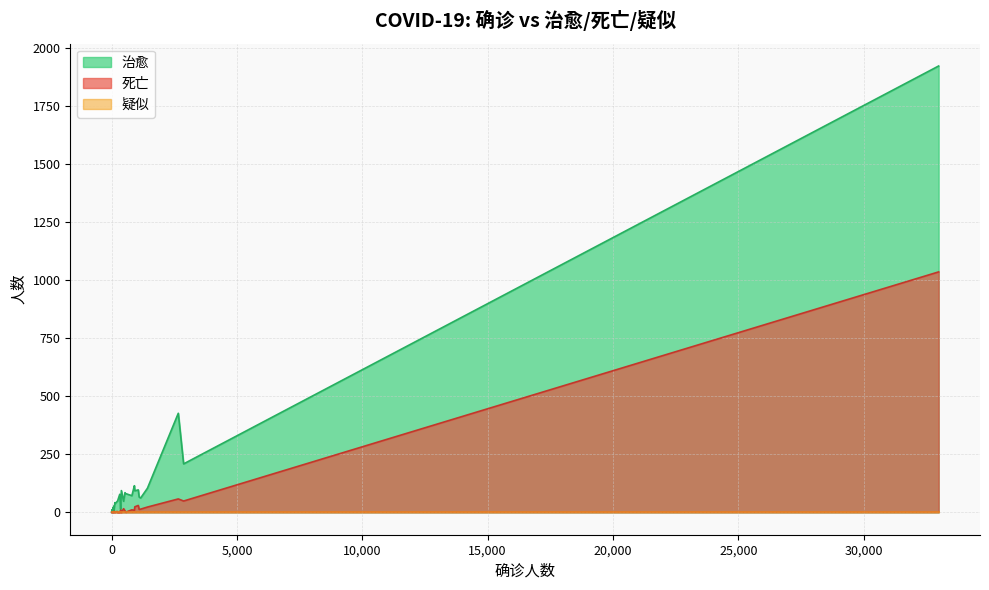

What are all the series names shown in the legend?

治愈, 死亡, 疑似